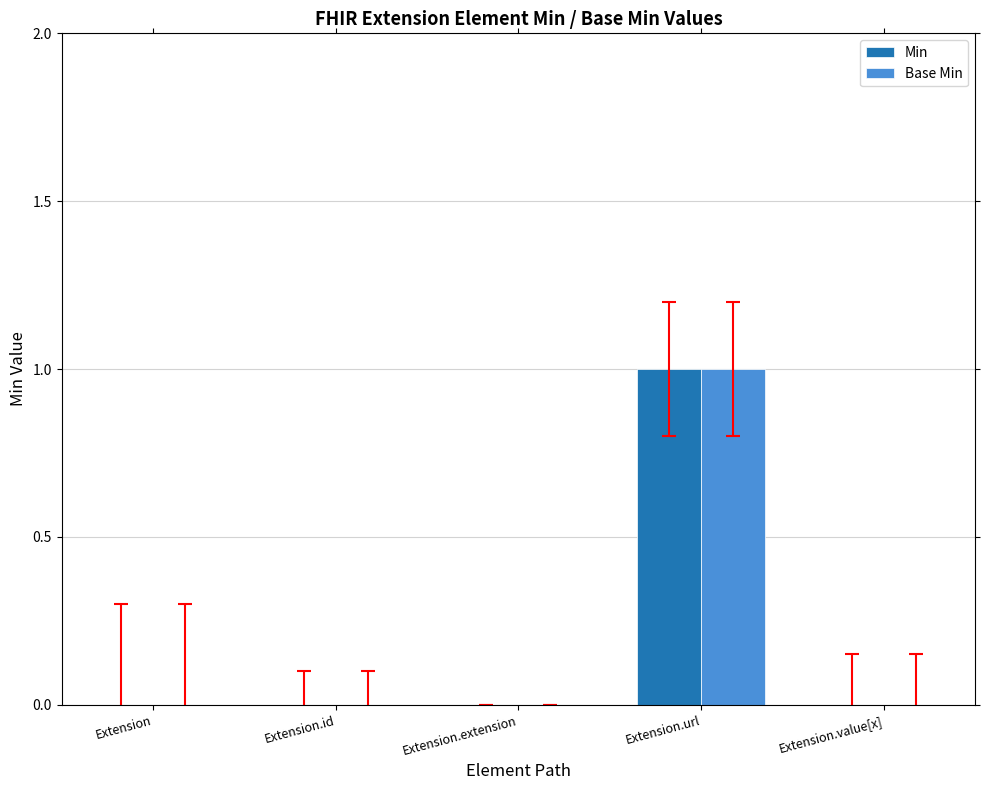

True or false: Base Min has a value of 0 at Extension.id.

True